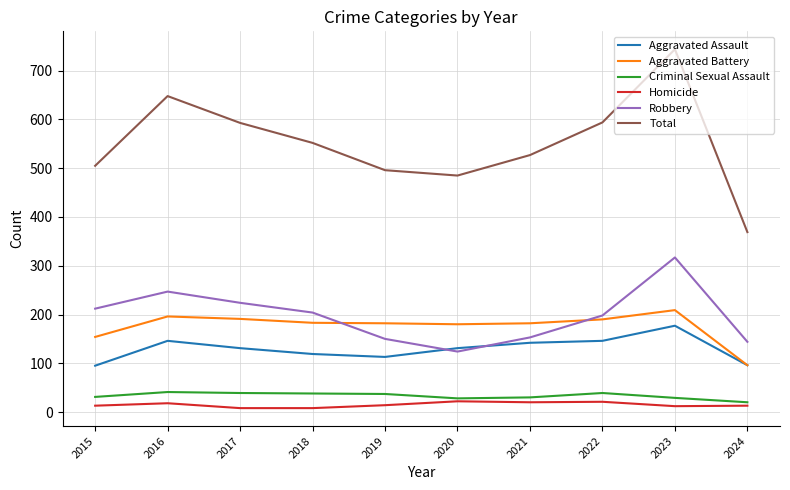

The value of Robbery at 2022 is 43. True or false?

False